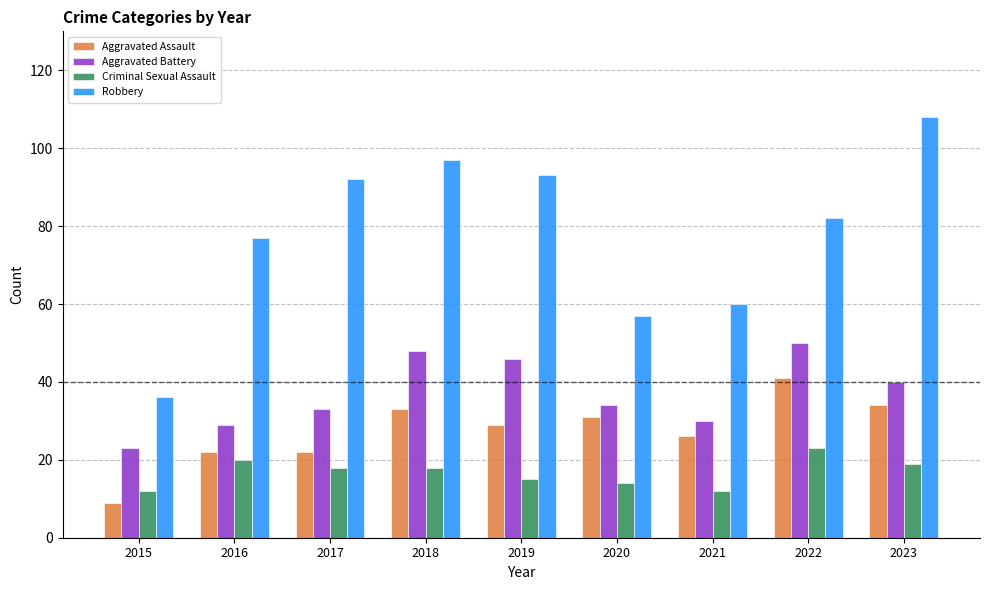

Read the Aggravated Battery value at 2016.

29